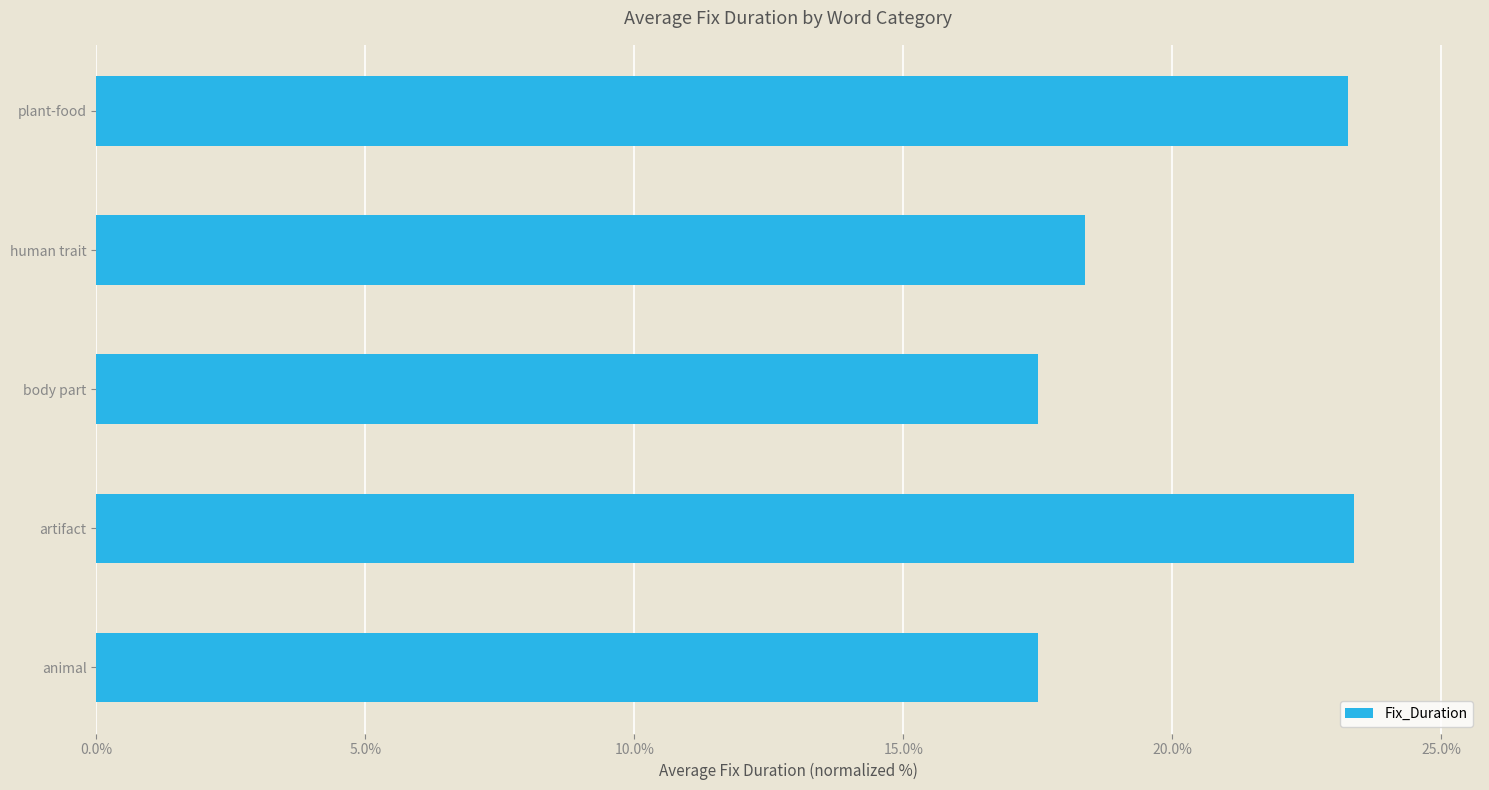

What is the minimum value shown in the chart?

17.5